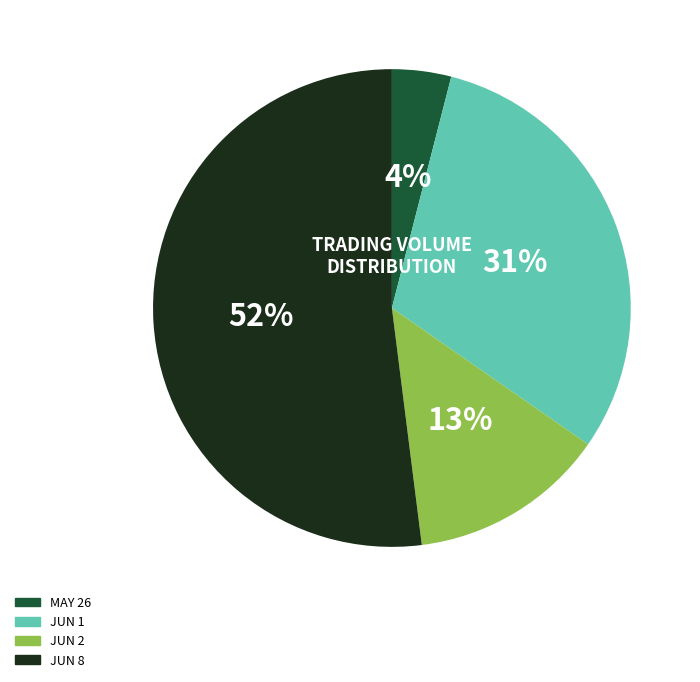

To the nearest percent, what is the difference between the largest and smallest slice percentages?

48%